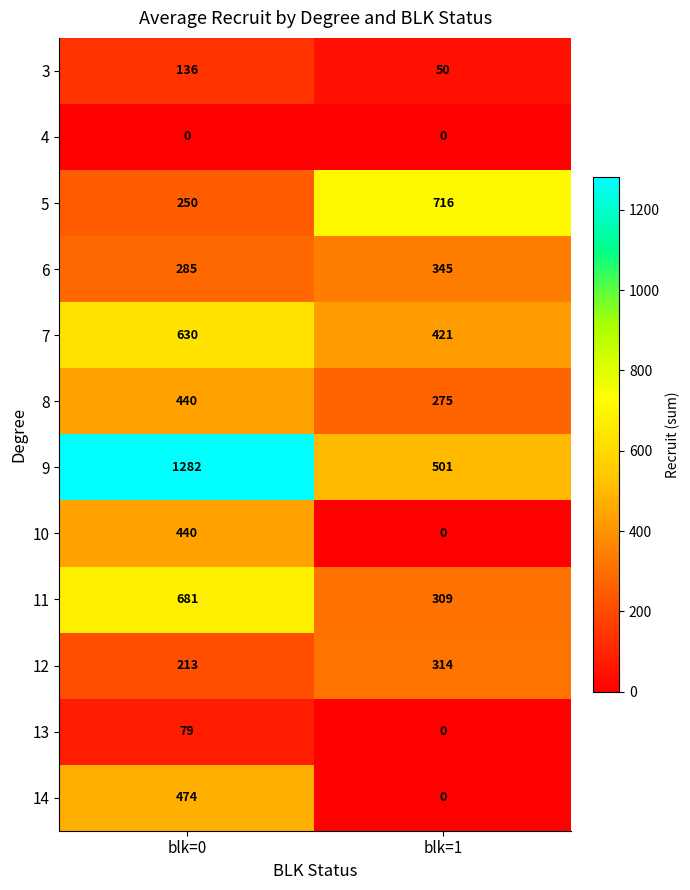

What is the maximum value for 7?

630